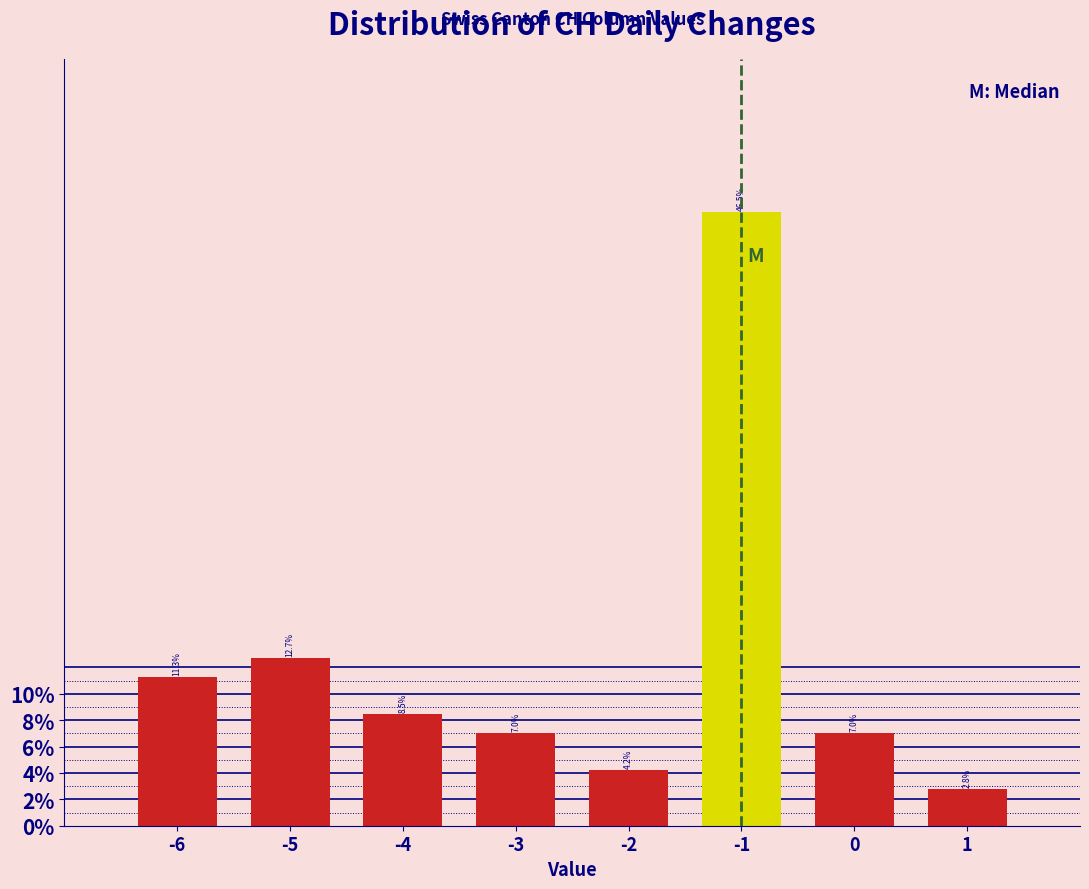

Reading left to right, transcribe this chart: for each bar, give the range it covers on the x-axis and its height.

-6.5 to -5.5: 11.3
-5.5 to -4.5: 12.7
-4.5 to -3.5: 8.5
-3.5 to -2.5: 7.0
-2.5 to -1.5: 4.2
-1.5 to -0.5: 46.5
-0.5 to 0.5: 7.0
0.5 to 1.5: 2.8